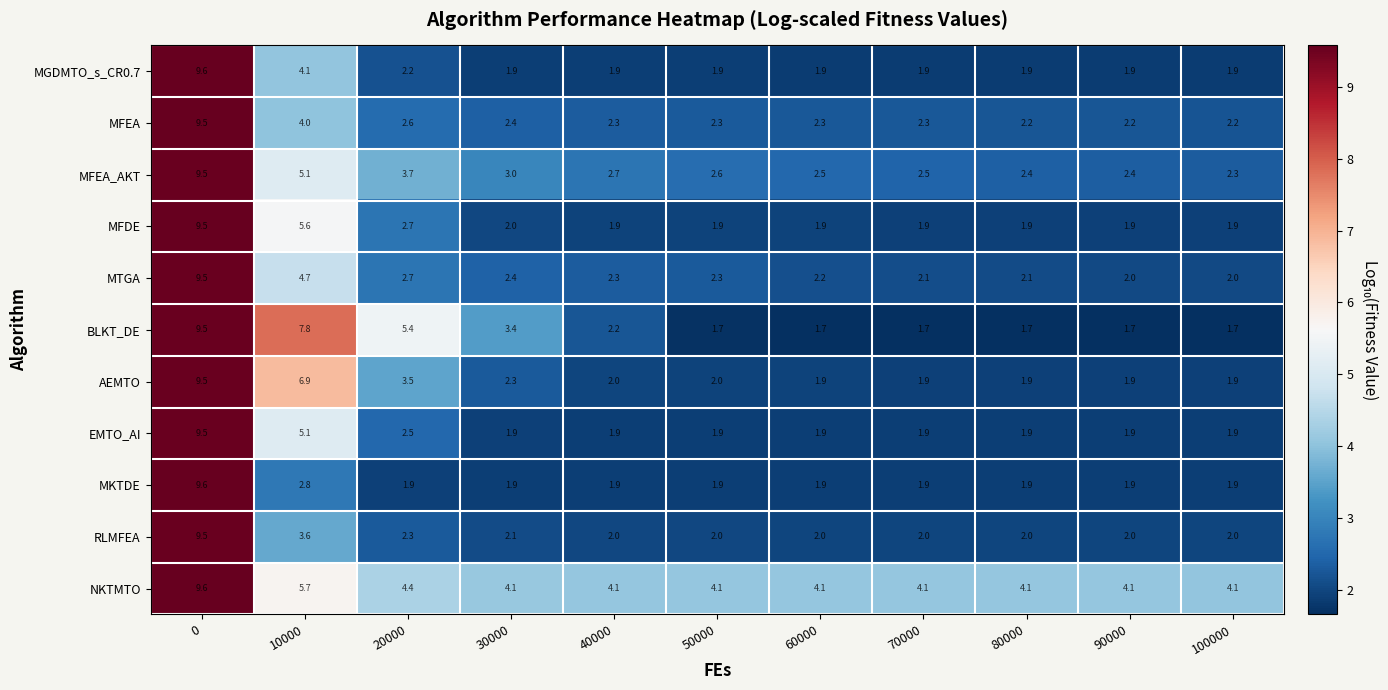

Read the NKTMTO value at 100000.

4.1